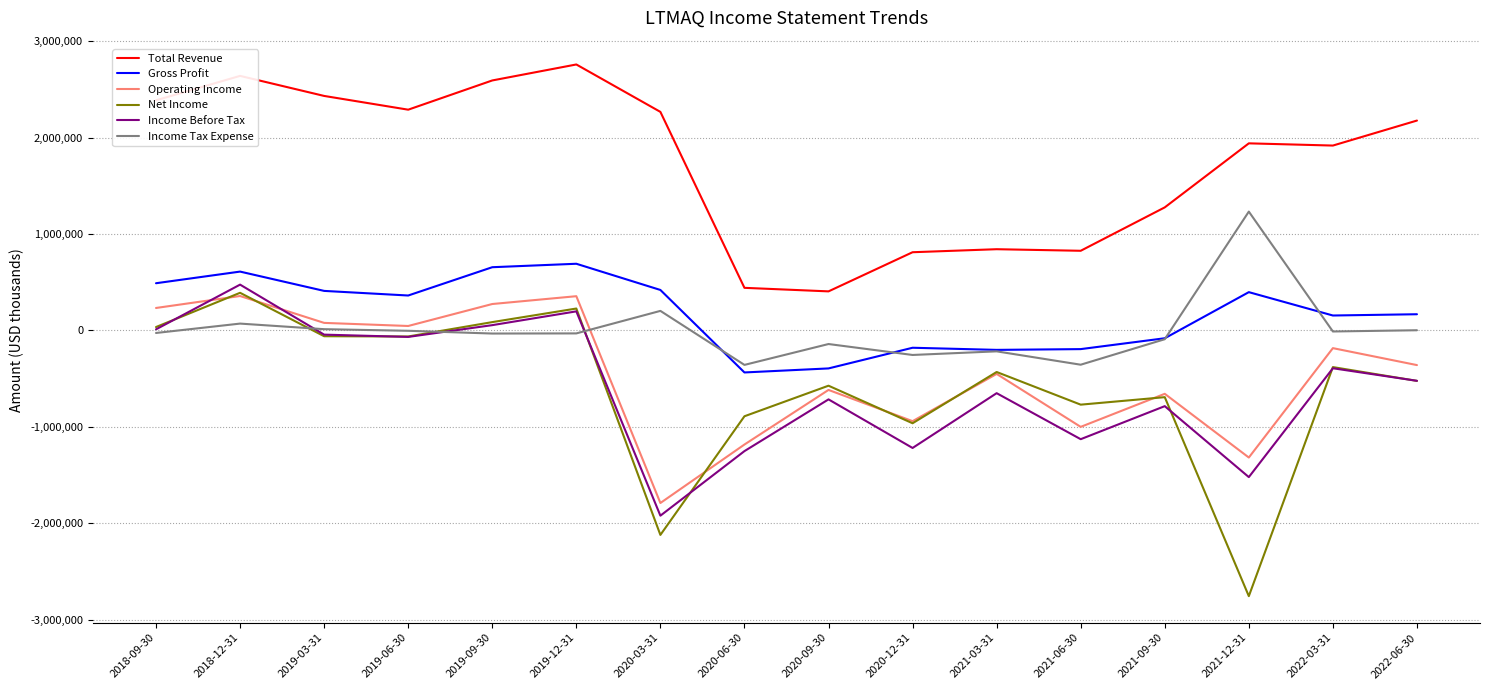

Which series has the widest spread of values?

Net Income